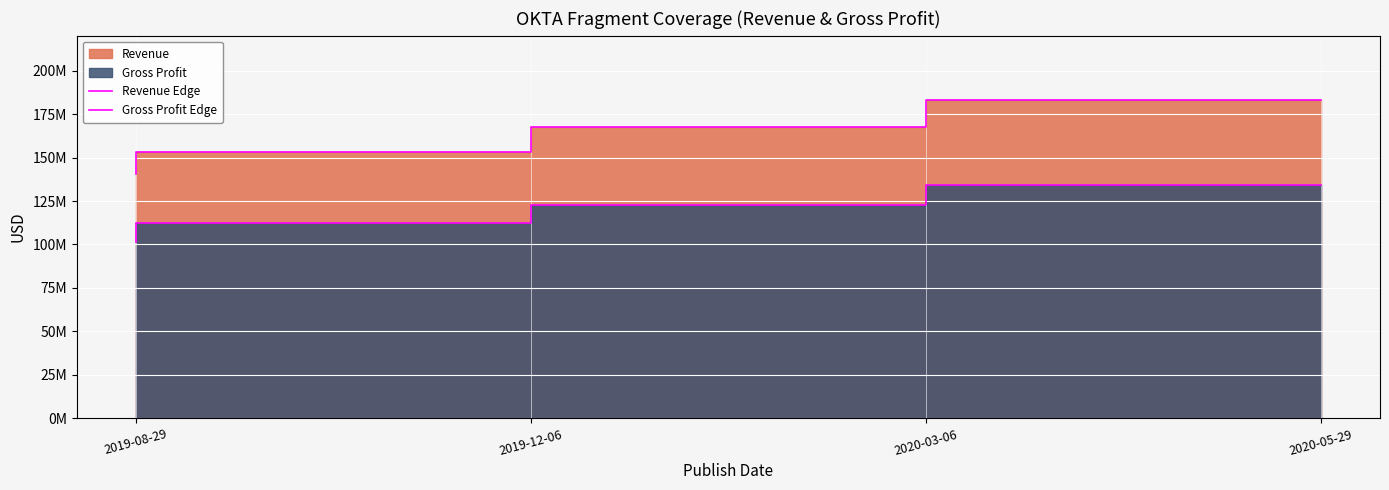

What is the approximate value of Gross Profit Edge at 2020-03-06?

122644000